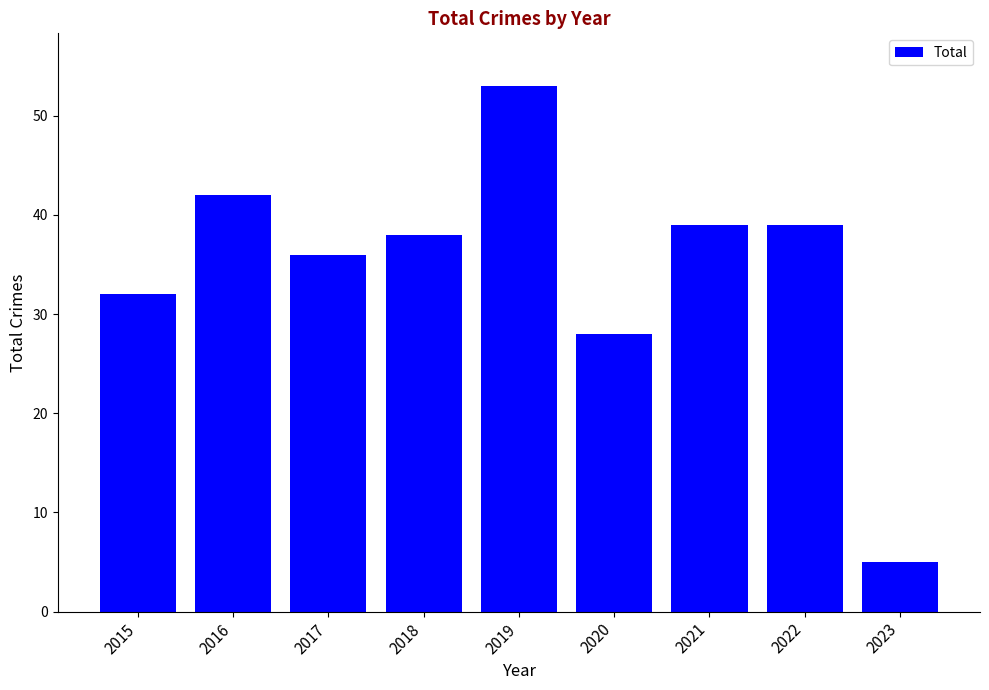

Which has a higher value, 2023 or 2021?

2021